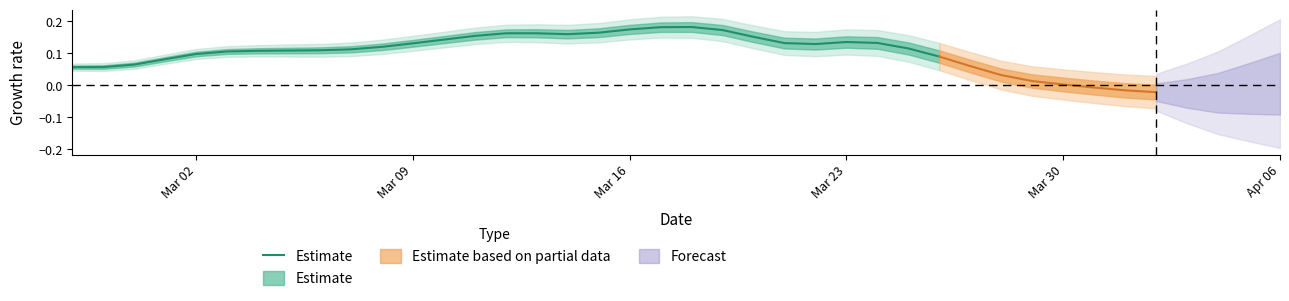

The chart shows a value of 0.0 at 17. True or false?

False